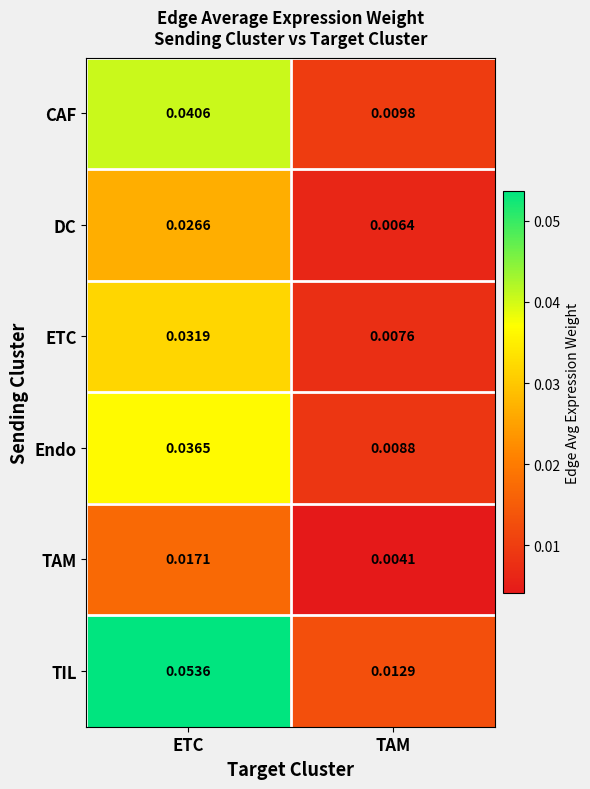

Rank the series at ETC from lowest to highest value.

TAM, DC, ETC, Endo, CAF, TIL